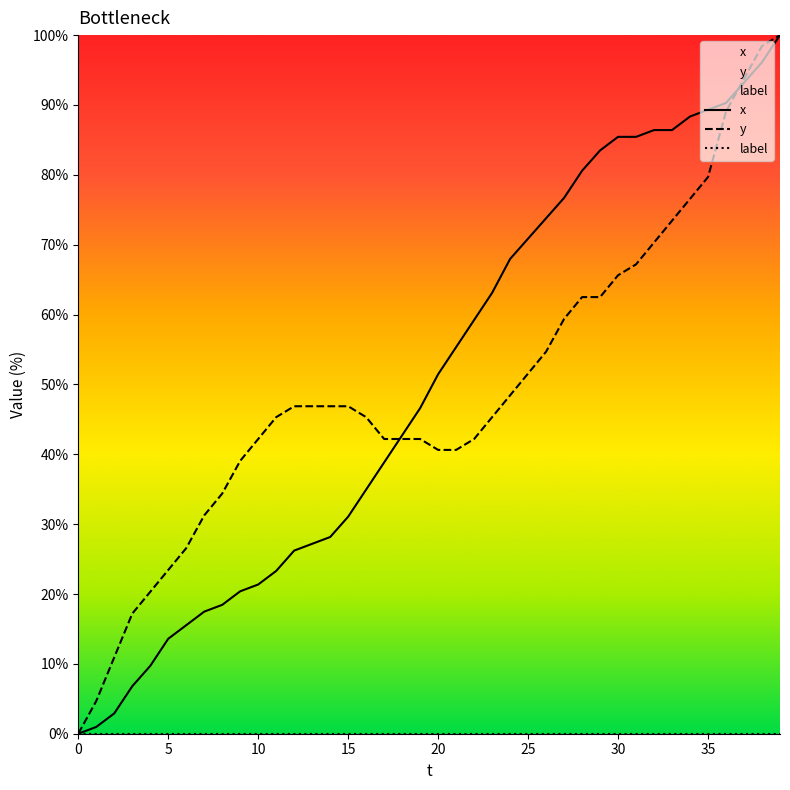

True or false: label and x intersect in this chart.

False